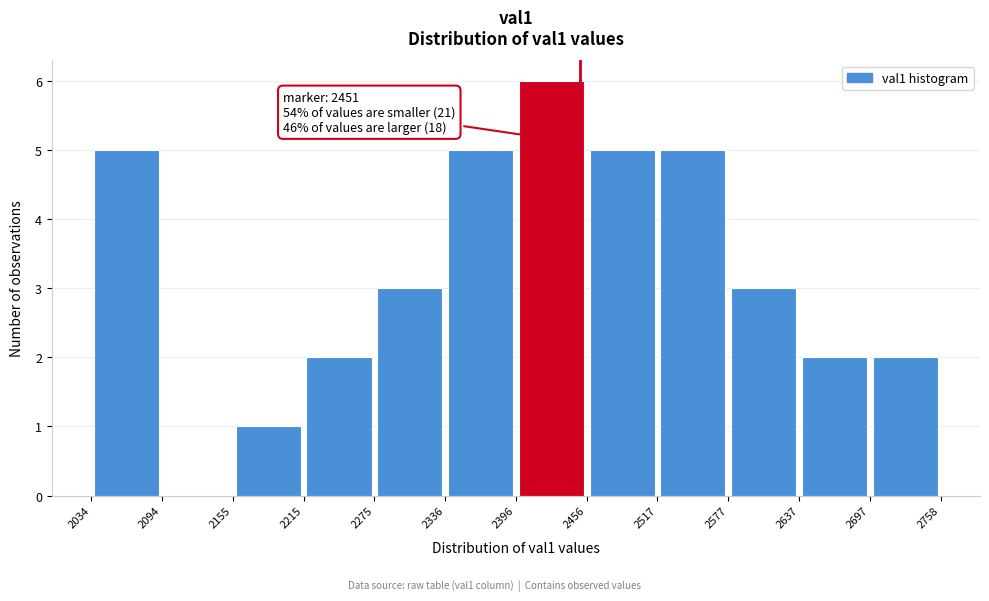

Which range on the x-axis has the tallest bar?

2396 to 2456